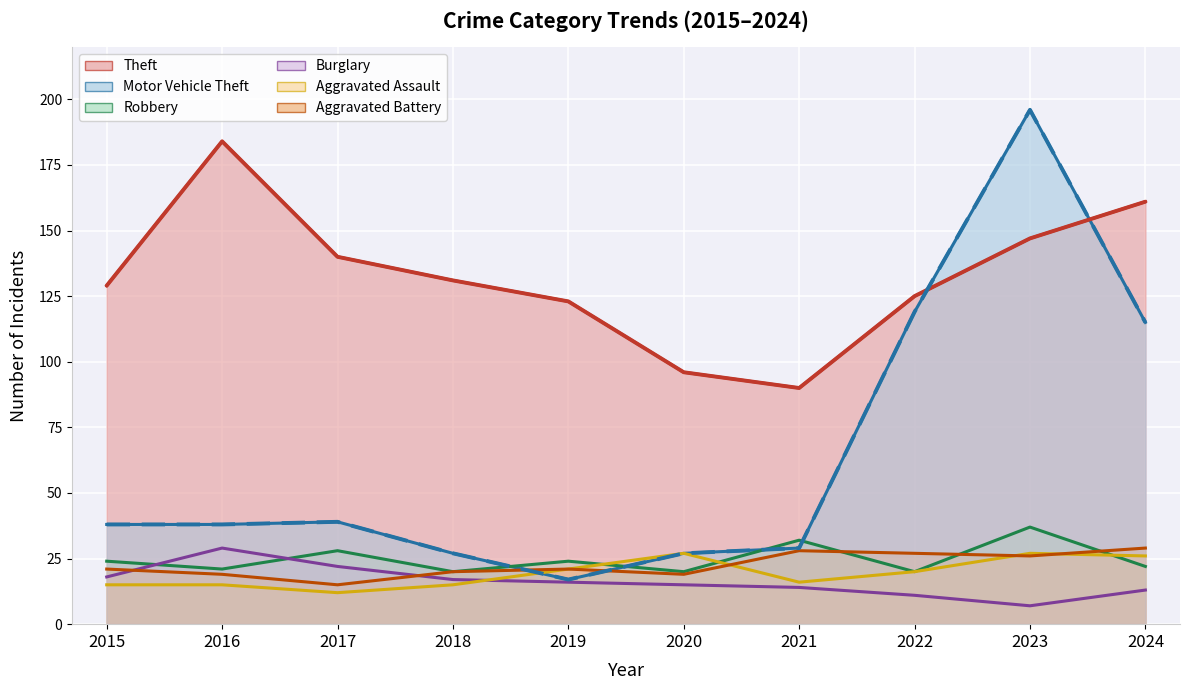

Which series has the widest spread of values?

Motor Vehicle Theft